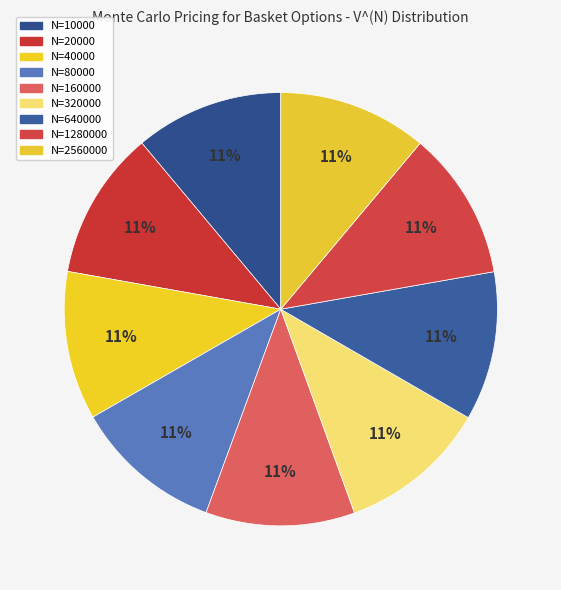

How many slices are in this pie chart?

9